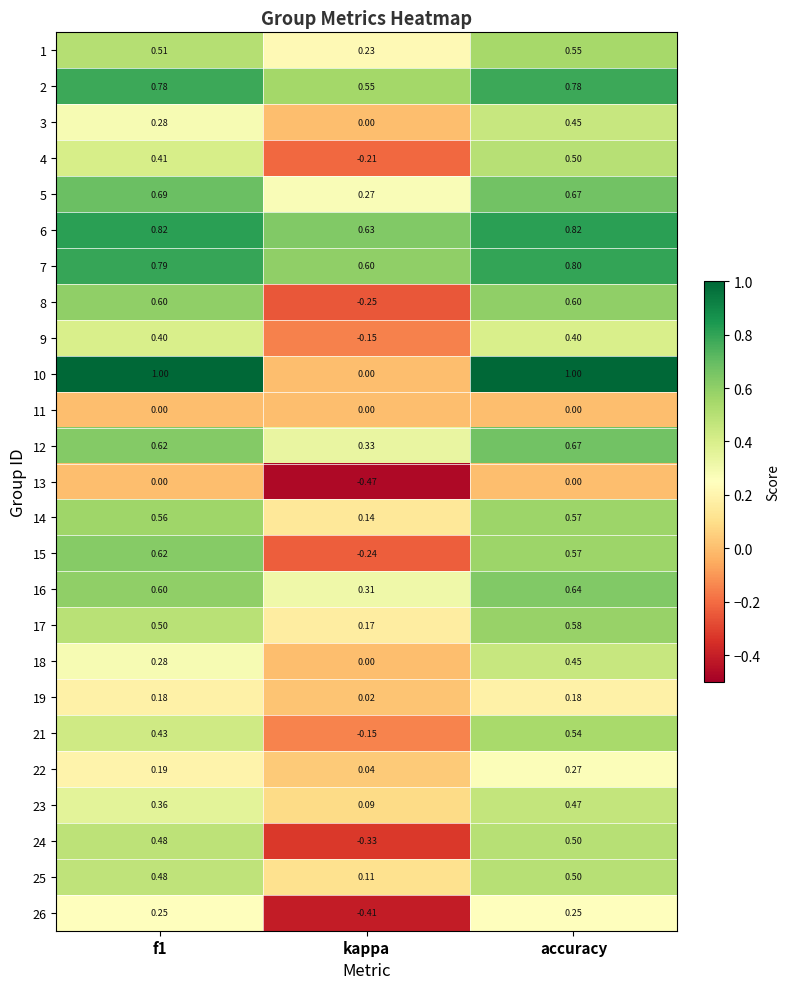

Where is 22 nearest to the value 0?

kappa